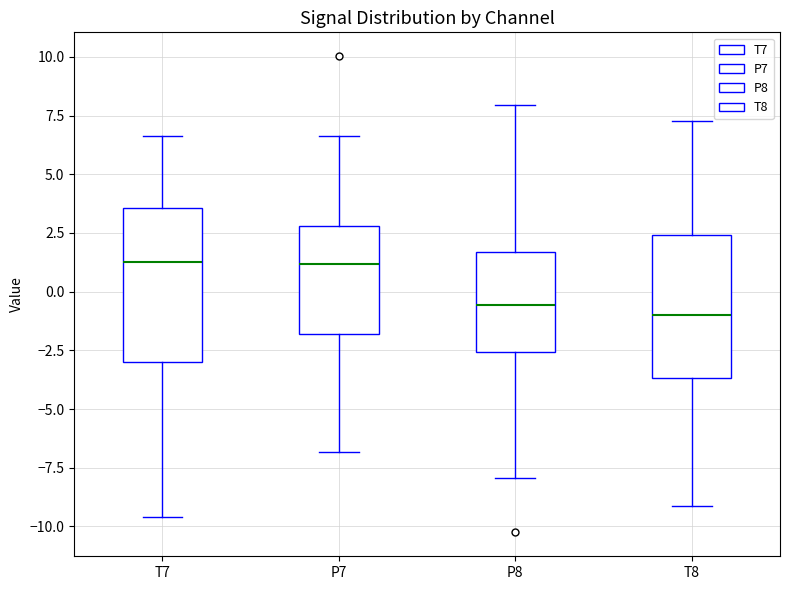

Reading left to right, read every box against the y-axis: the position of its median line, the range the box covers, and the ends of its whiskers. The values are not printed on the chart, so give them approximately, as read against the axis.

T7: median 1.5, box -3.0 to 3.5, whiskers -9.5 to 6.5
P7: median 1.0, box -2.0 to 3.0, whiskers -7.0 to 6.5
P8: median -0.5, box -2.5 to 1.5, whiskers -8.0 to 8.0
T8: median -1.0, box -3.5 to 2.5, whiskers -9.0 to 7.5